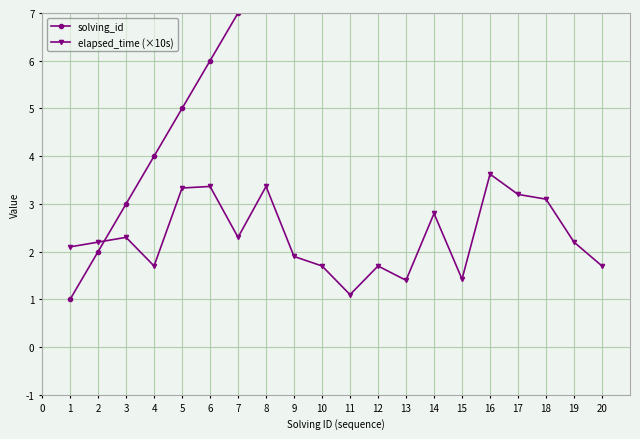

How many intersections are there between solving_id and elapsed_time (×10s)?

1